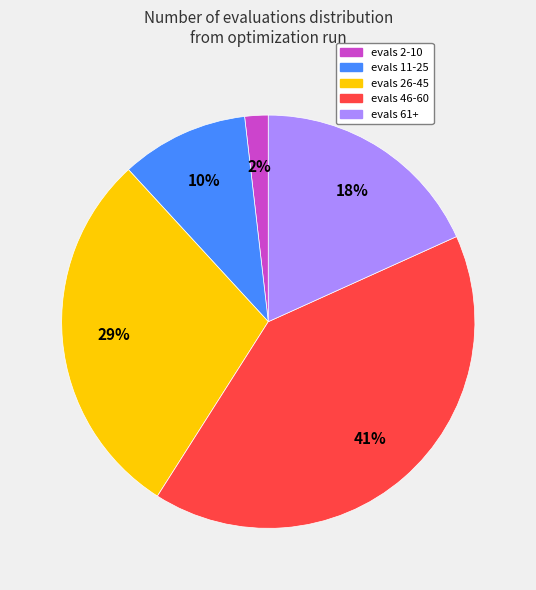

Between evals 26-45 and evals 11-25, which is larger?

evals 26-45